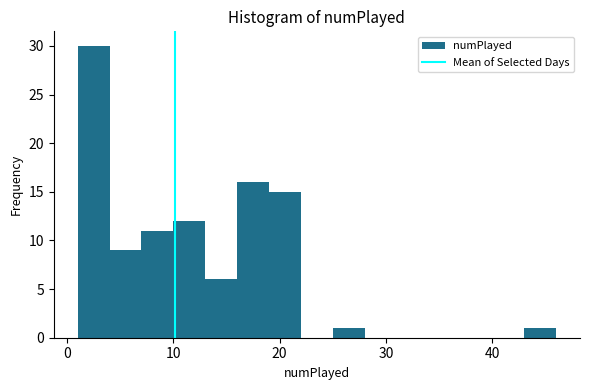

Around what value on the x-axis is the tallest bar? Give the approximate position of its centre, as read against the axis.

3